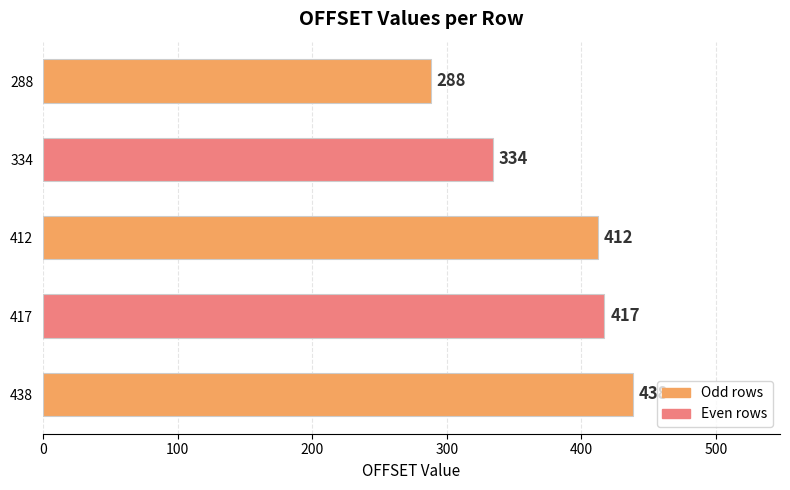

At which label is the value closest to 363?

334